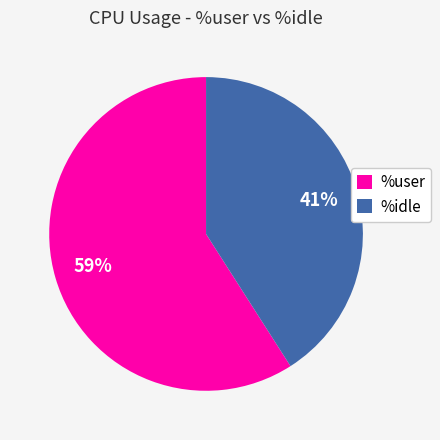

Do %idle and %user together represent more than half of the pie?

Yes